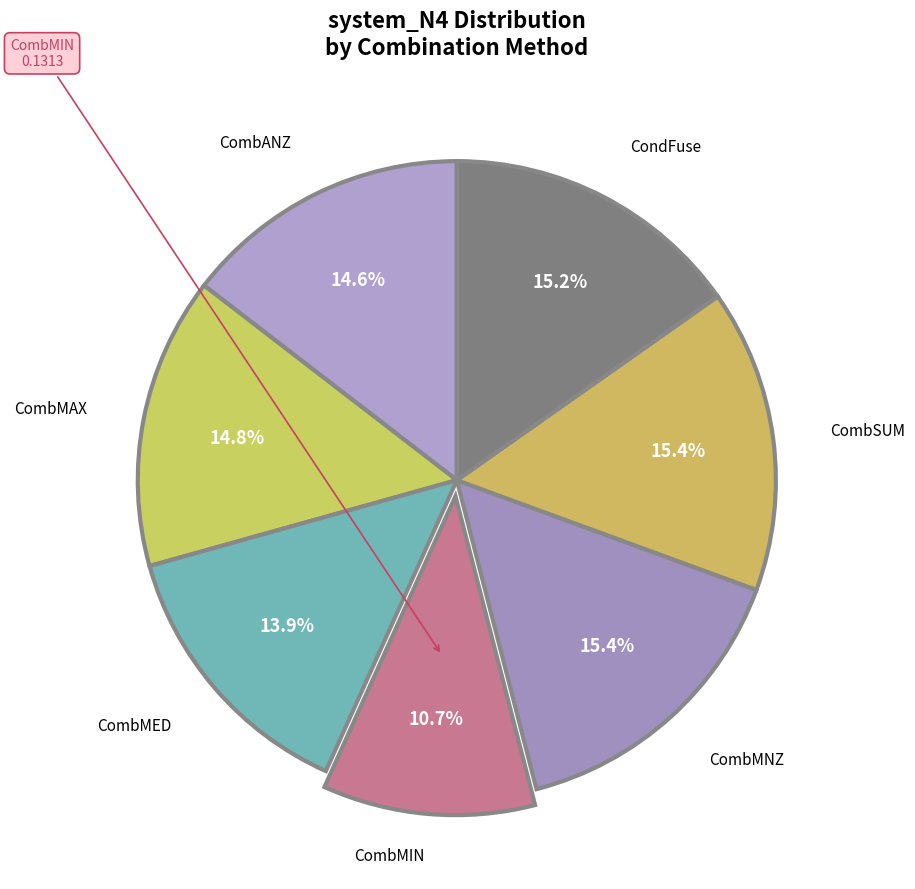

Is the sum of CombANZ and CombMED greater than half?

No